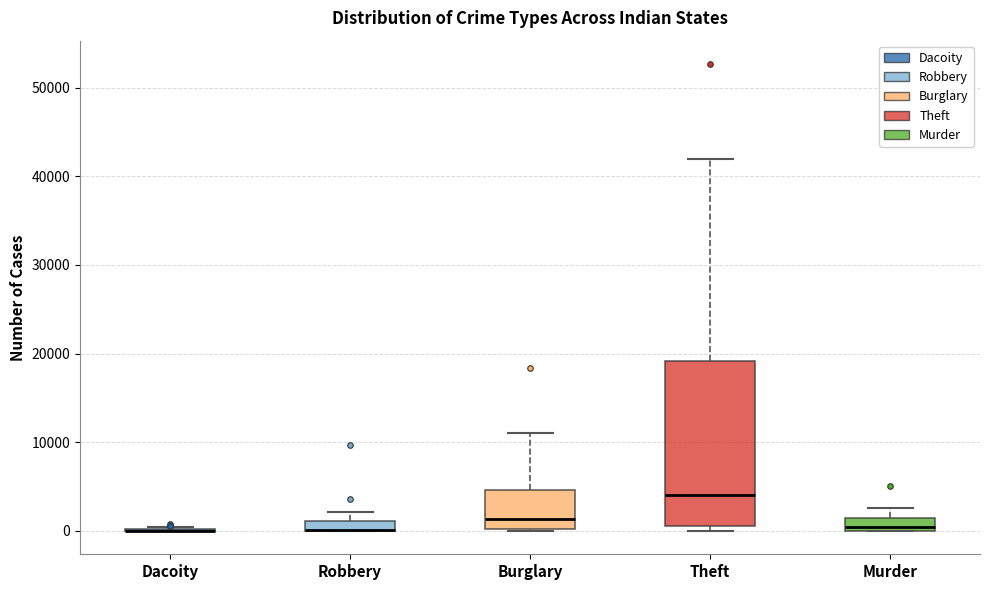

Where does the median line of the box for Burglary sit on the y-axis? The values are not printed on the chart, so give them approximately, as read against the axis.

1000